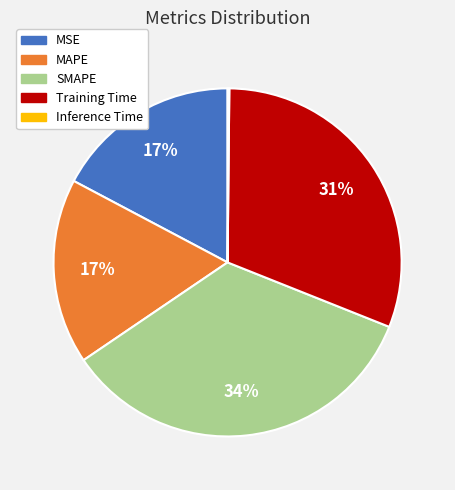

Is it true that MAPE is 17% of the pie?

True